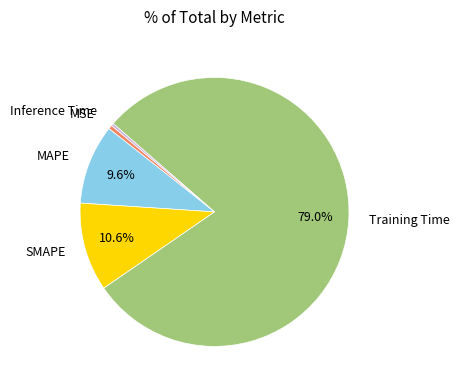

Which has a higher value, Training Time or MSE?

Training Time